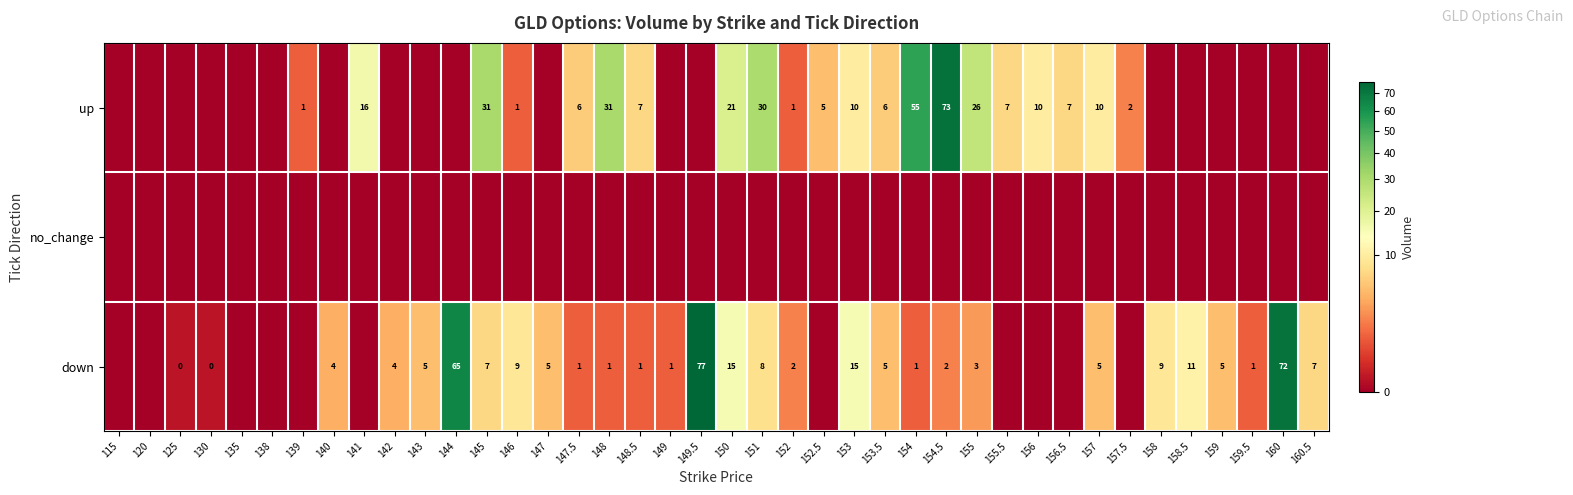

Is it true that up equals 1 at 146?

True